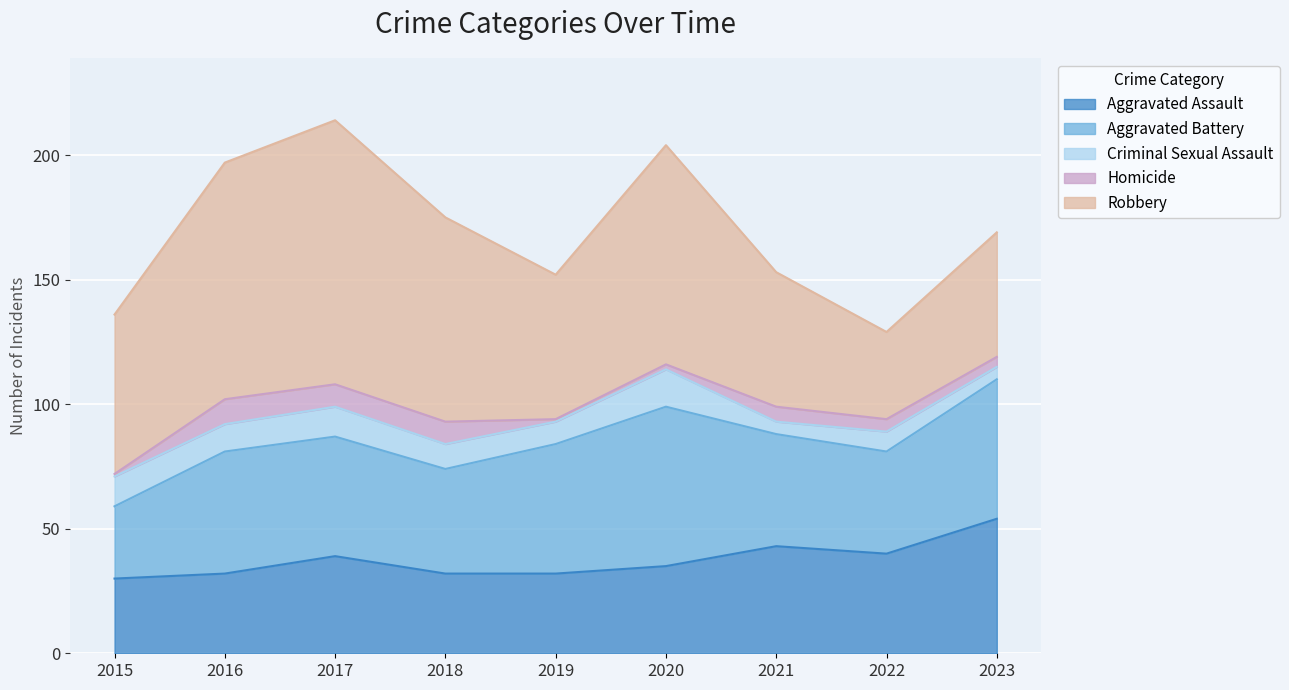

Rank the categories by Criminal Sexual Assault value from lowest to highest.

2021, 2023, 2022, 2019, 2018, 2016, 2015, 2017, 2020